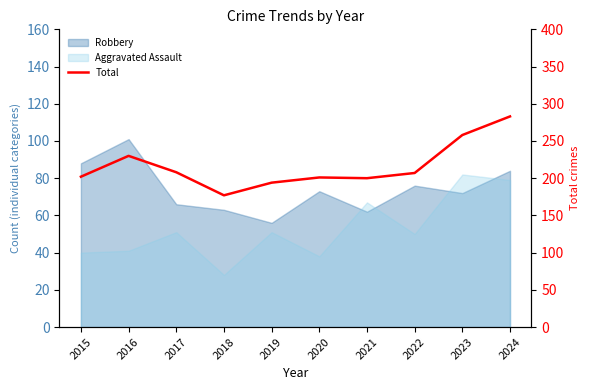

What is the minimum value shown in the chart?

177